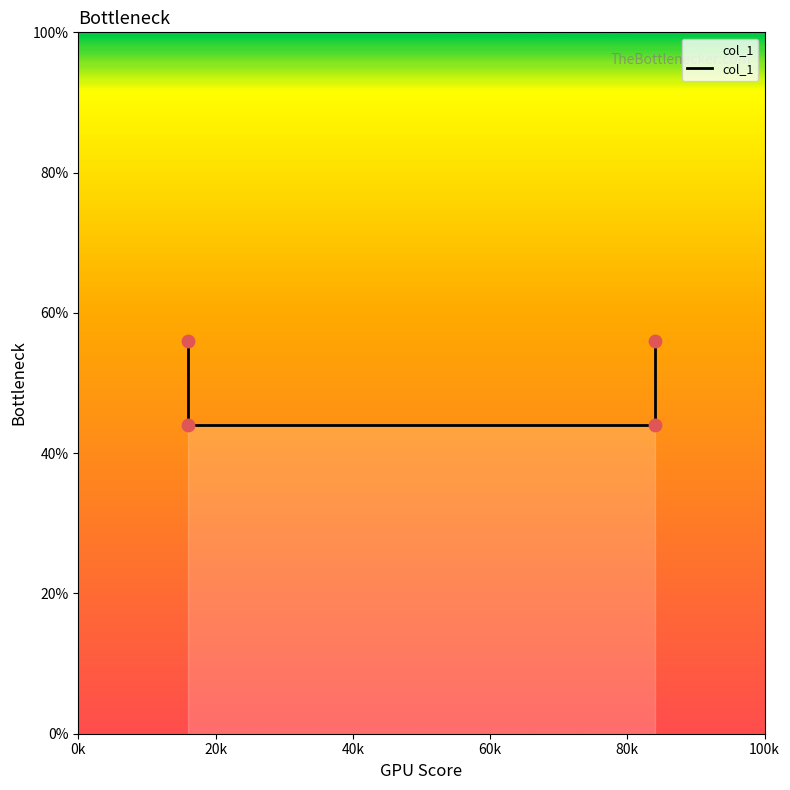

Between 40k and 60k, which is larger?

60k